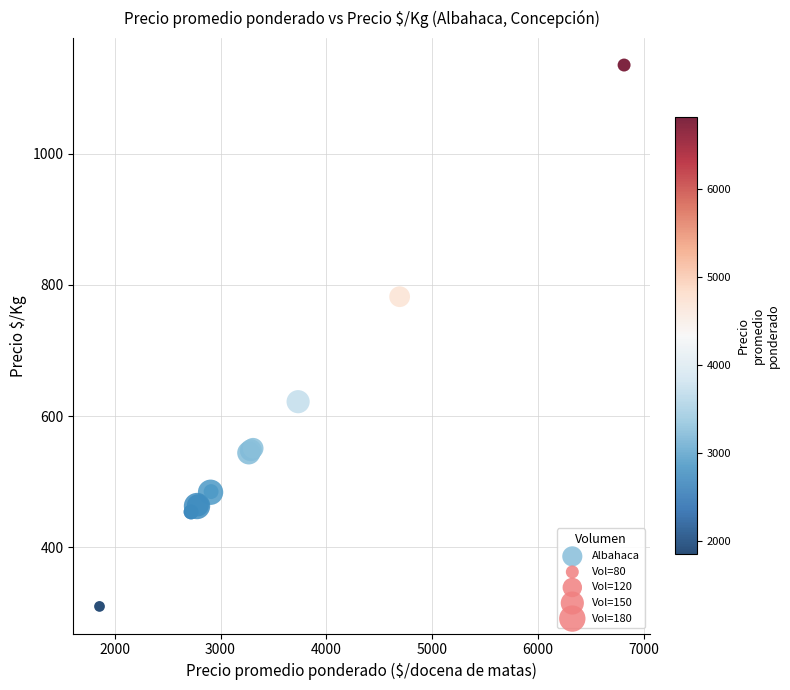

What Y value in the scatter plot is closest to 722?

782